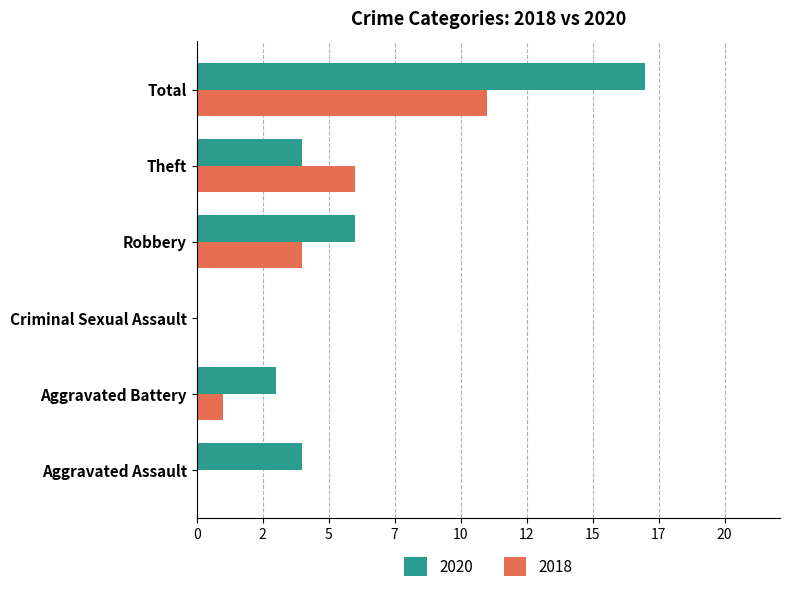

True or false: 2018 has a value of 1 at Robbery.

False